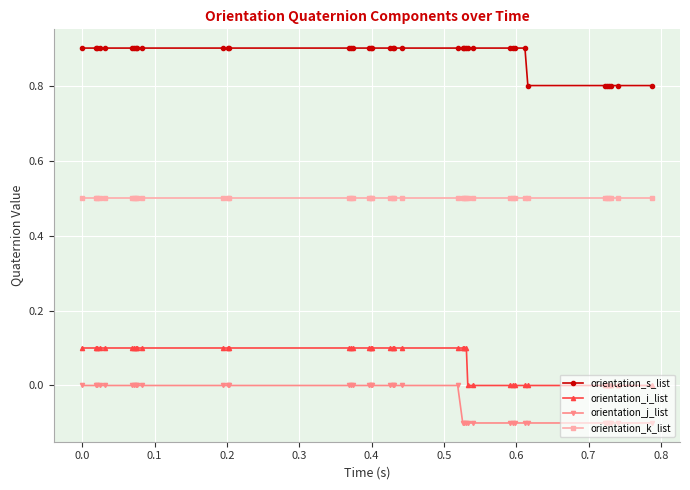

Which series has the largest total across all categories?

orientation_s_list